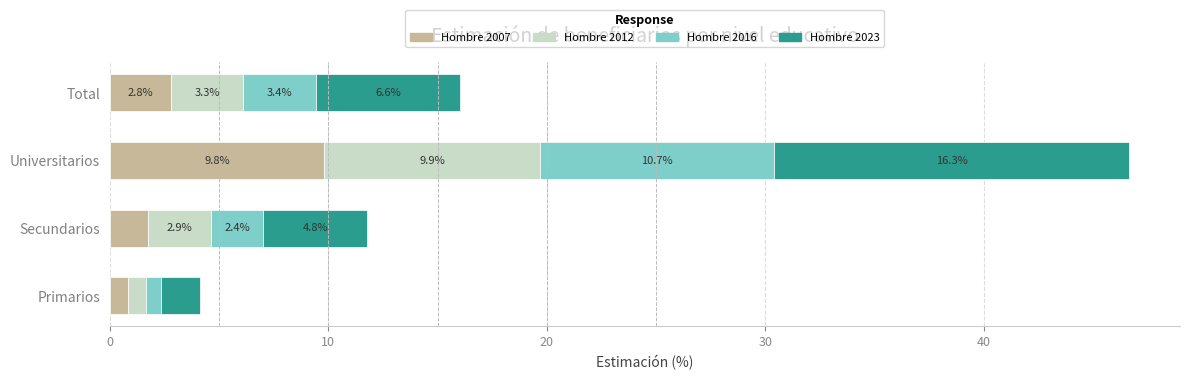

What is the total value across all series at Secundarios?

11.8